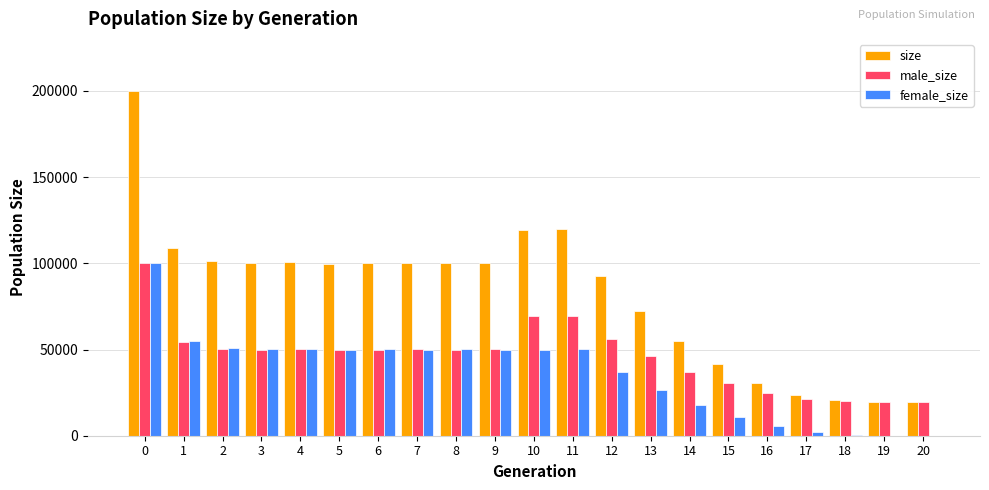

What is the greatest value displayed?

200144